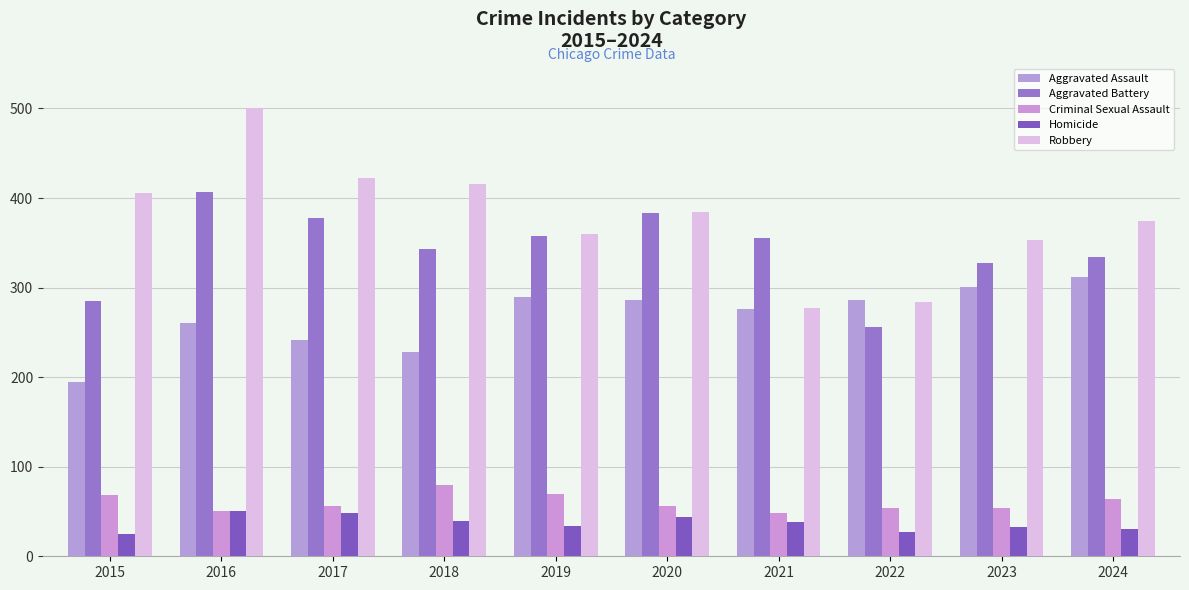

How many bars are there in each group?

5